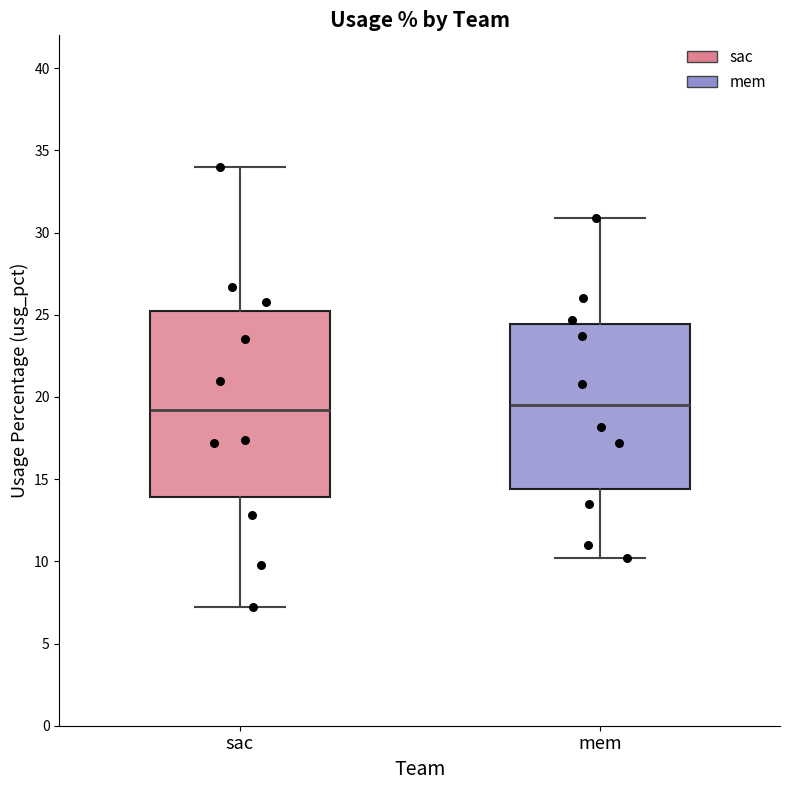

Which box is the tallest, from its lower edge to its upper edge?

sac